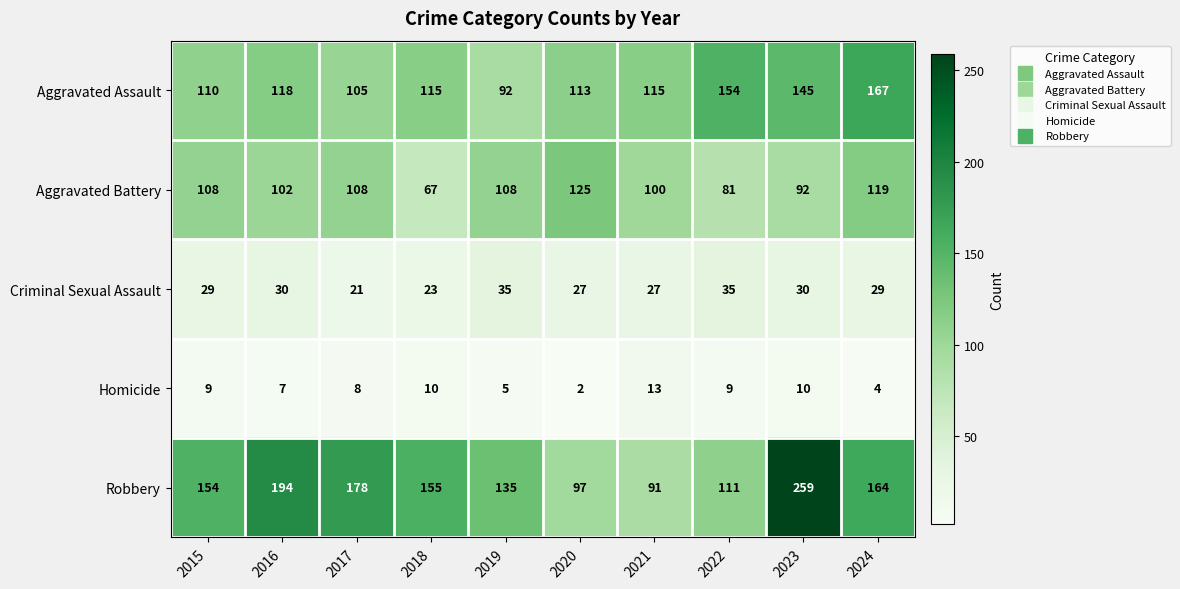

True or false: Criminal Sexual Assault has a value of 29 at 2024.

True